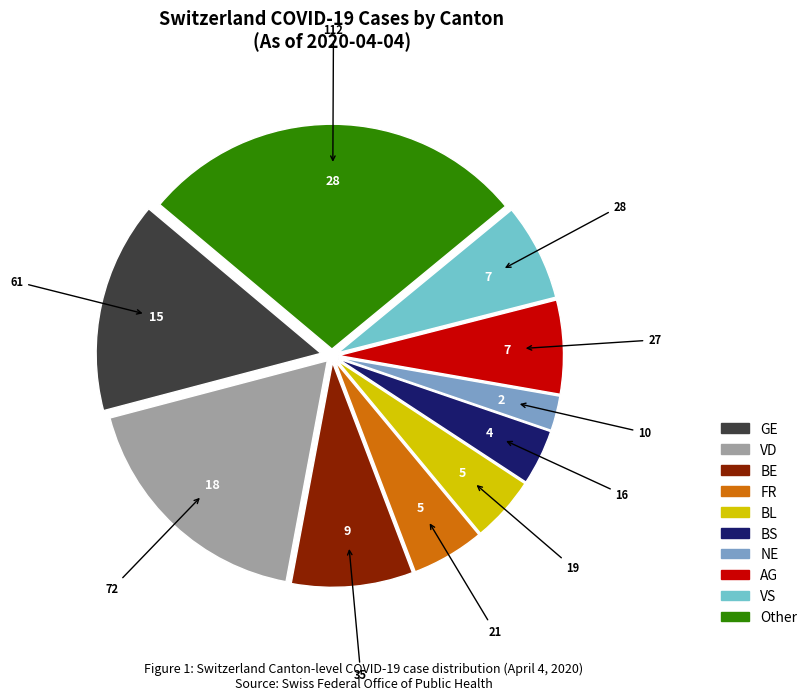

Does any single category account for the majority?

No